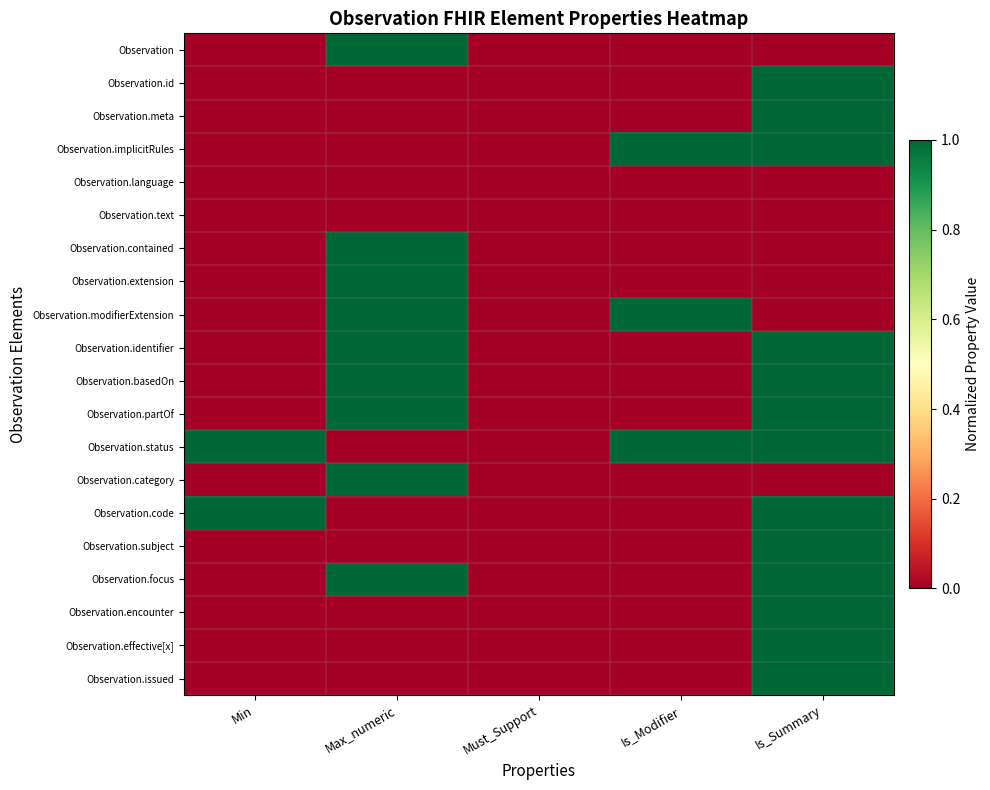

Which label corresponds to the smallest value in the chart?

Min